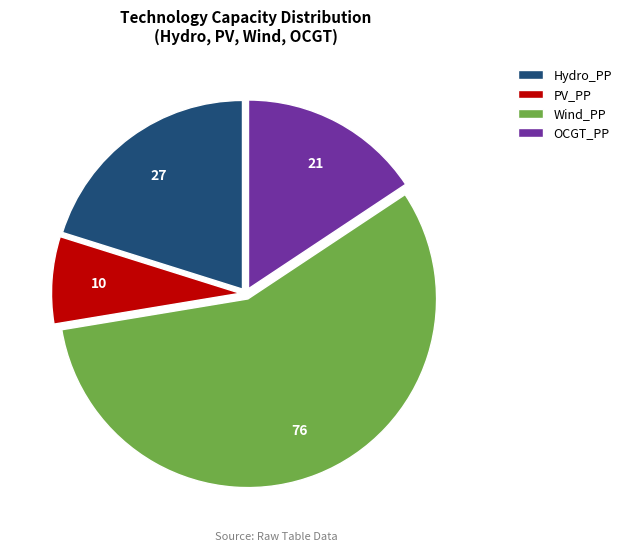

Rank the categories by value from lowest to highest.

PV_PP, OCGT_PP, Hydro_PP, Wind_PP